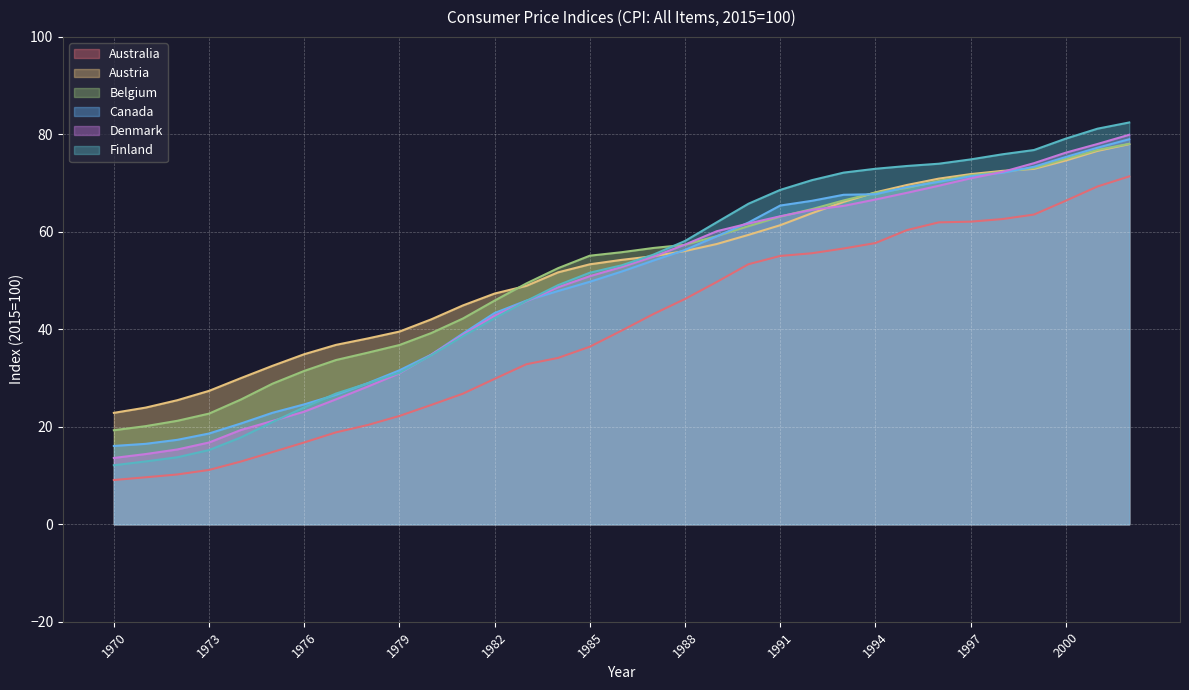

Where does the Canada series first go above 51?

1986